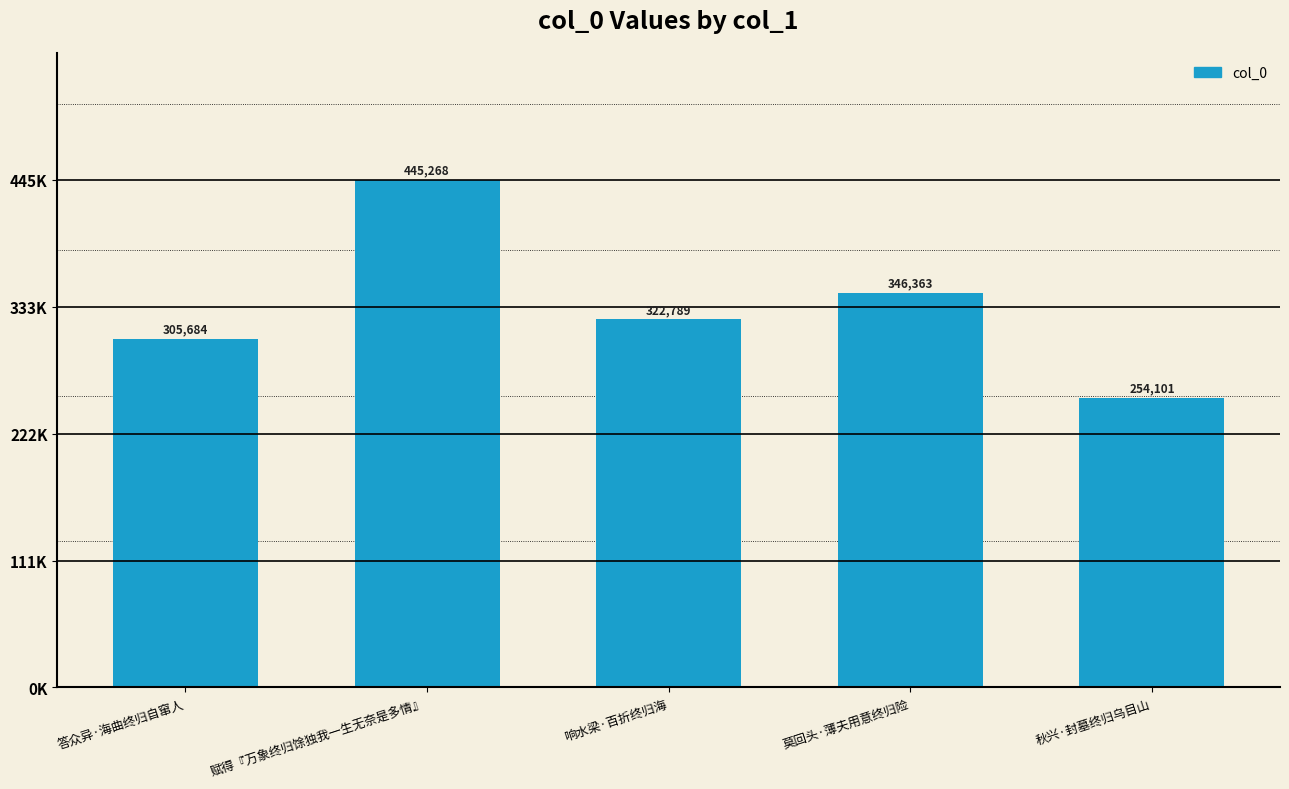

What is the change in value from 赋得『万象终归馀独我一生无奈是多情』 to 莫回头·薄夫用意终归险?

-98905